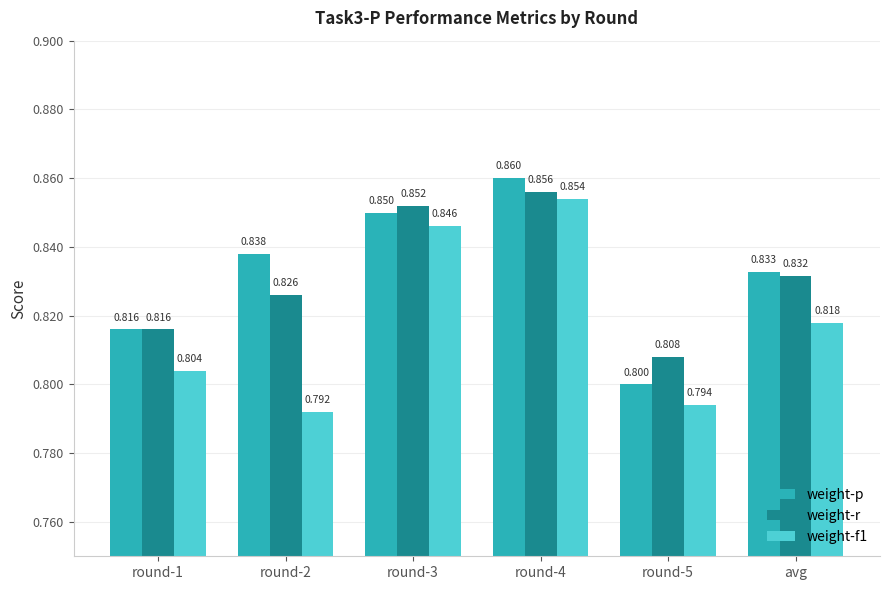

How many distinct data groups are displayed?

3